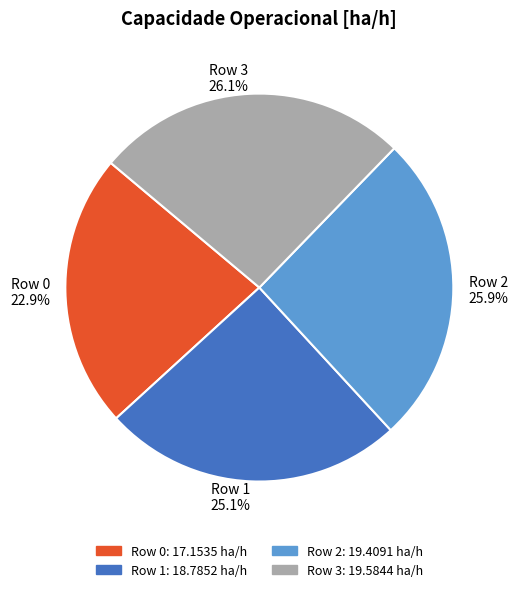

Does Row 3 26.1% account for over 50% of the chart?

No